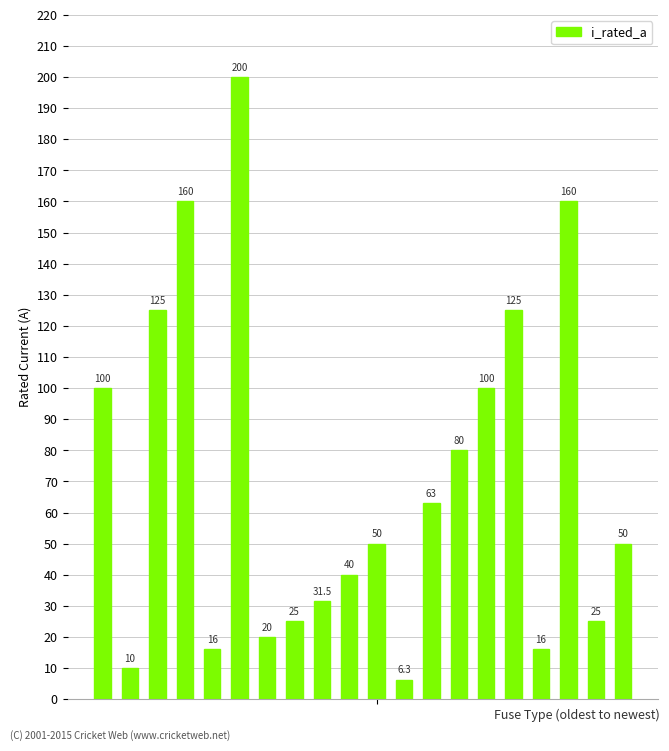

What is the value of the 8th bar from the left?

25.0